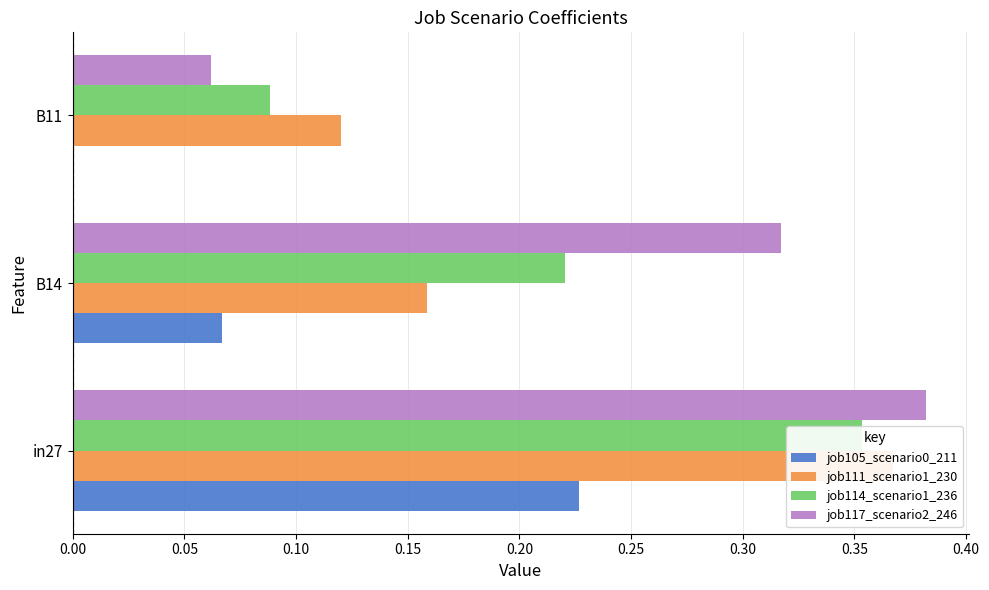

Rank the series at in27 from lowest to highest value.

job105_scenario0_211, job114_scenario1_236, job111_scenario1_230, job117_scenario2_246